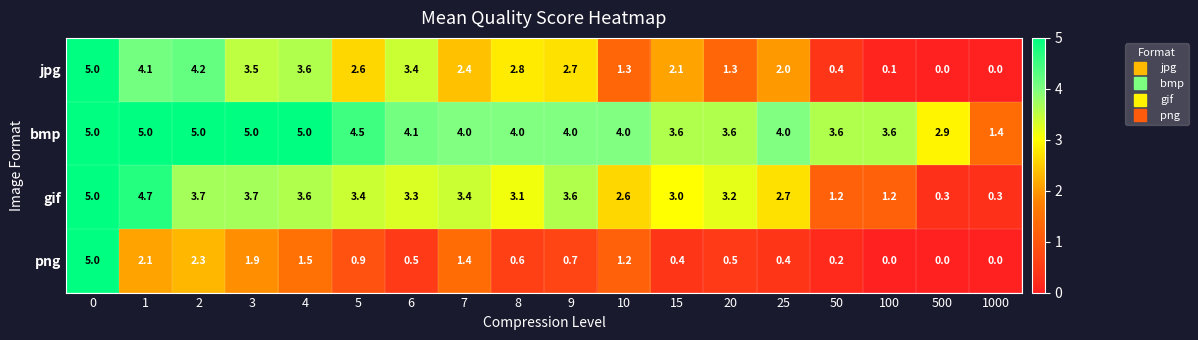

Rank the series by their average value, from lowest to highest.

png, jpg, gif, bmp